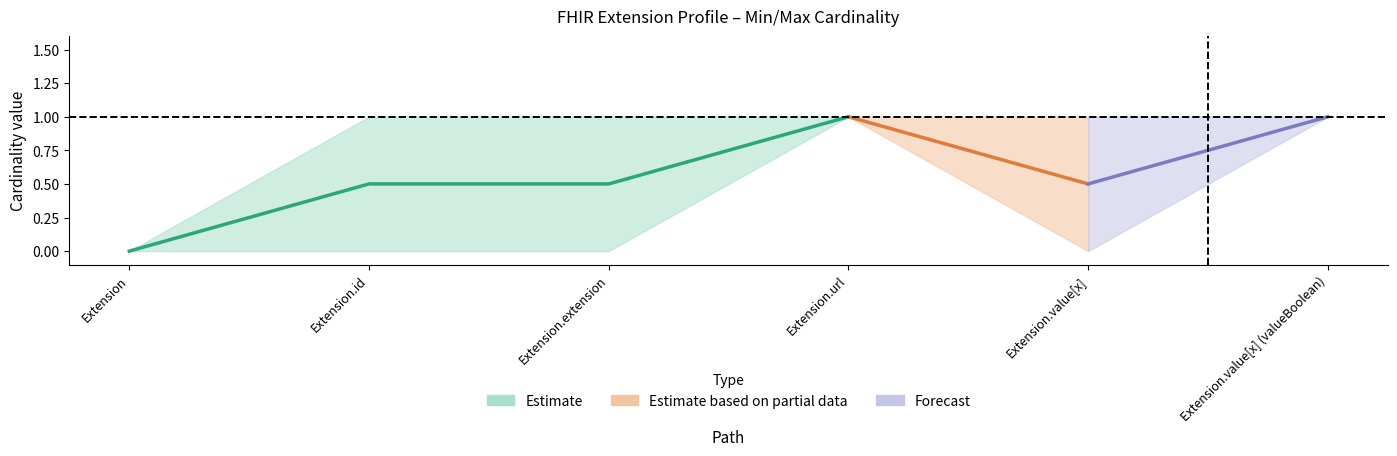

What is the average value of the Base Max series?

1